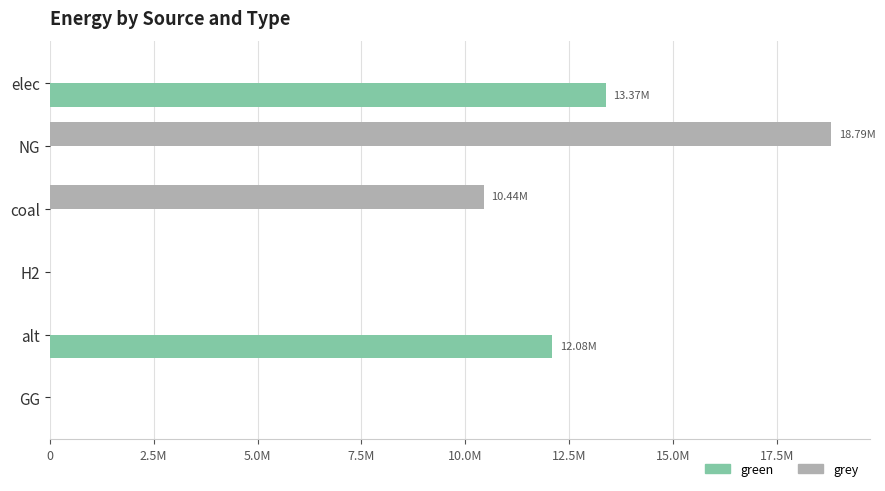

What are all the series names shown in the legend?

green, grey